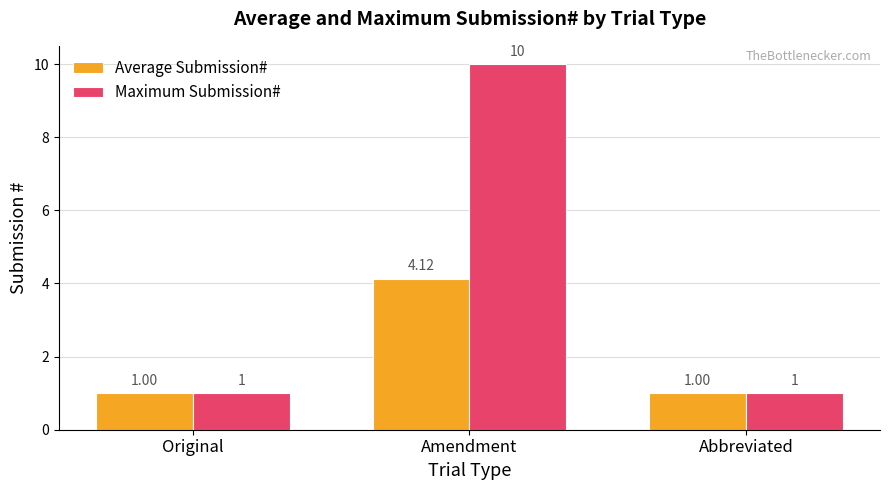

List the series in order of their peak value, lowest first.

Average Submission#, Maximum Submission#